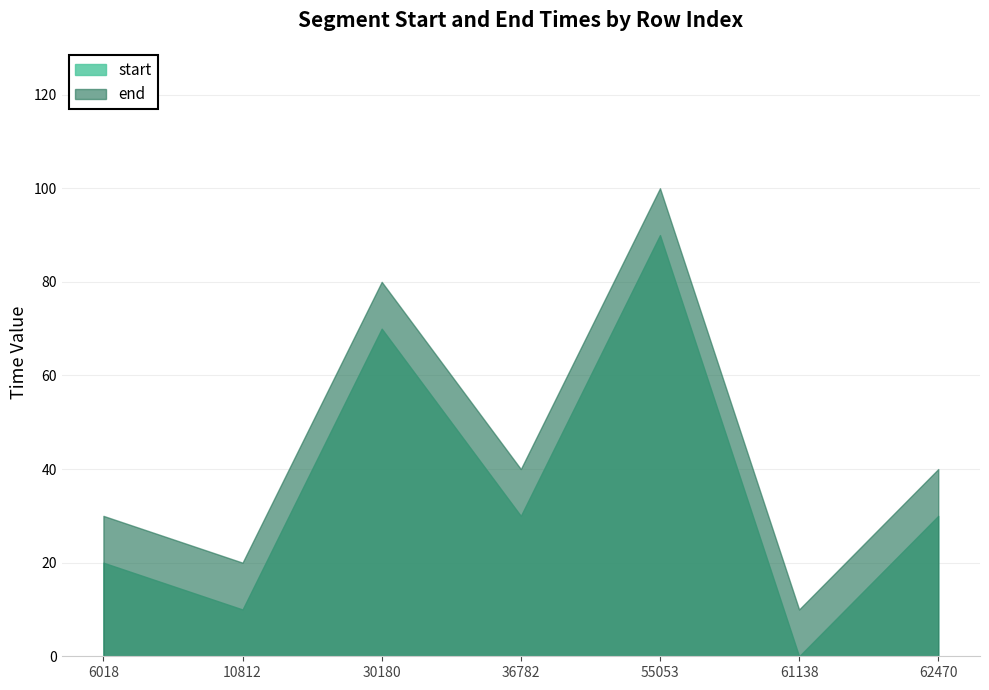

What is the value of the end point at the 5th from the left?

100